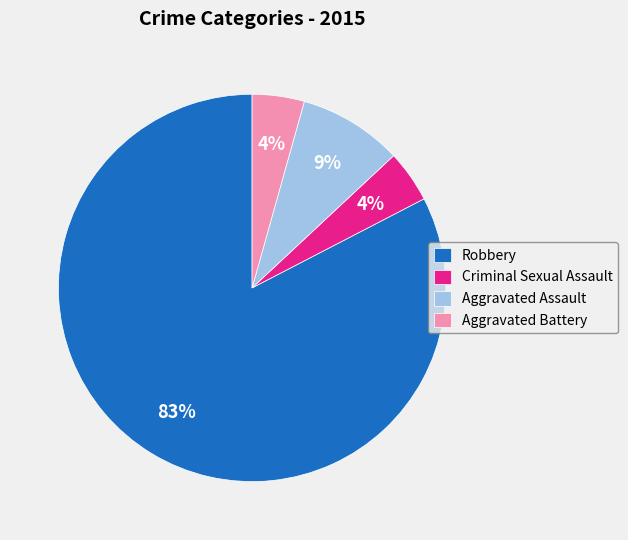

Which slice represents more than half of the pie?

Robbery